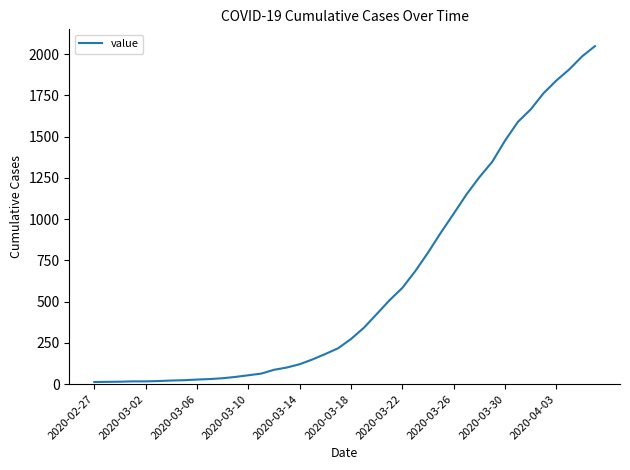

What is the greatest value displayed?

2049